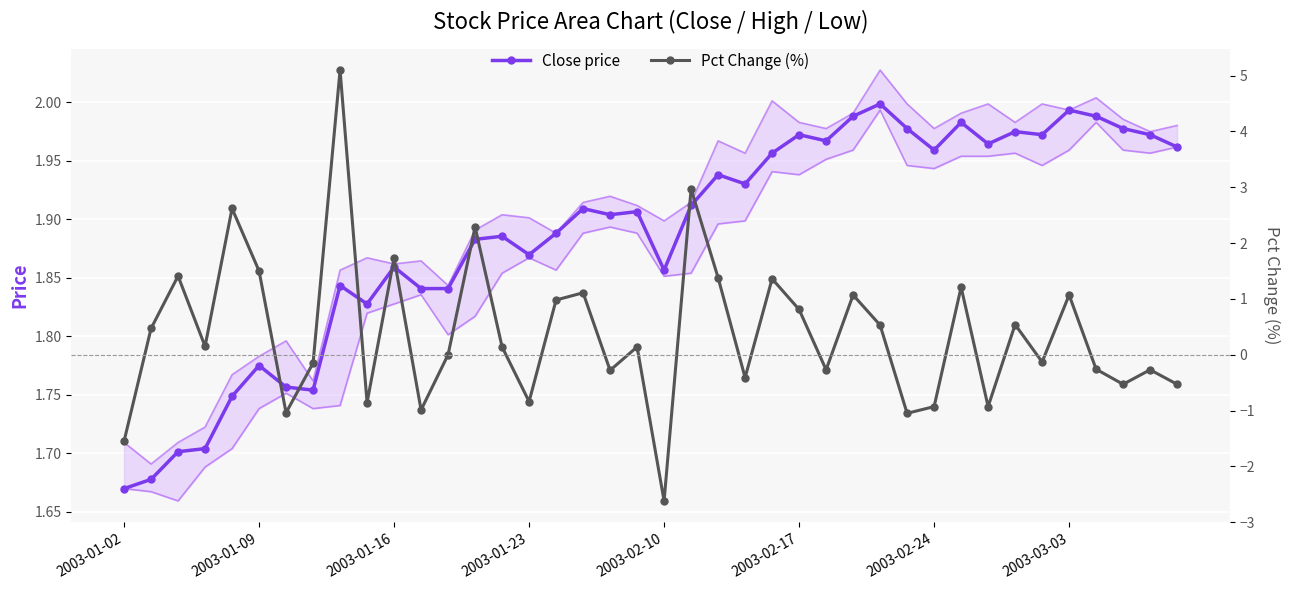

Which category has the lowest value in the Close price series?

2003-01-02